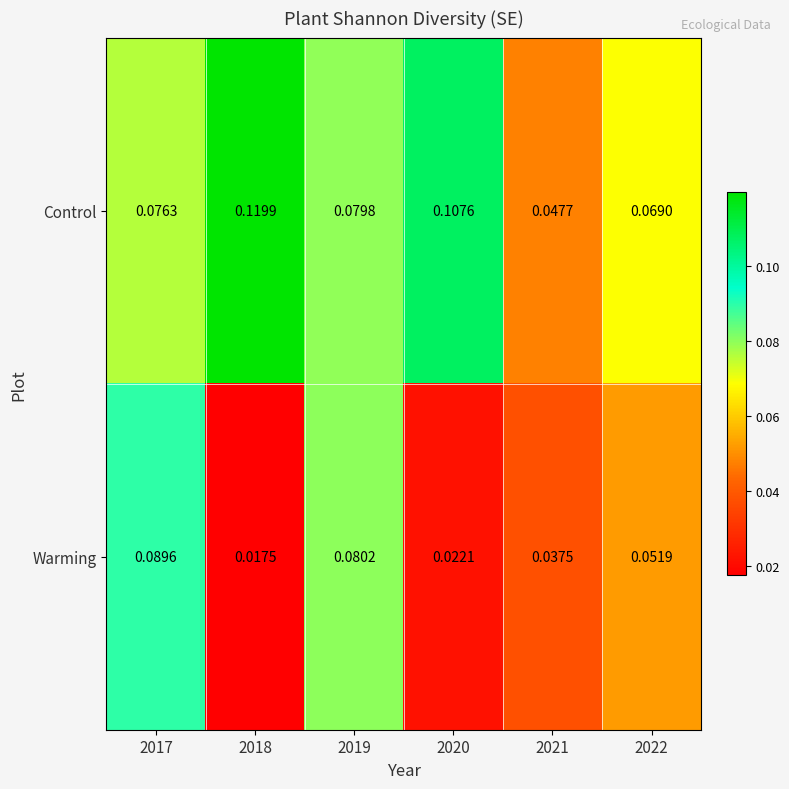

Which series changed the most between 2018 and 2022?

Control